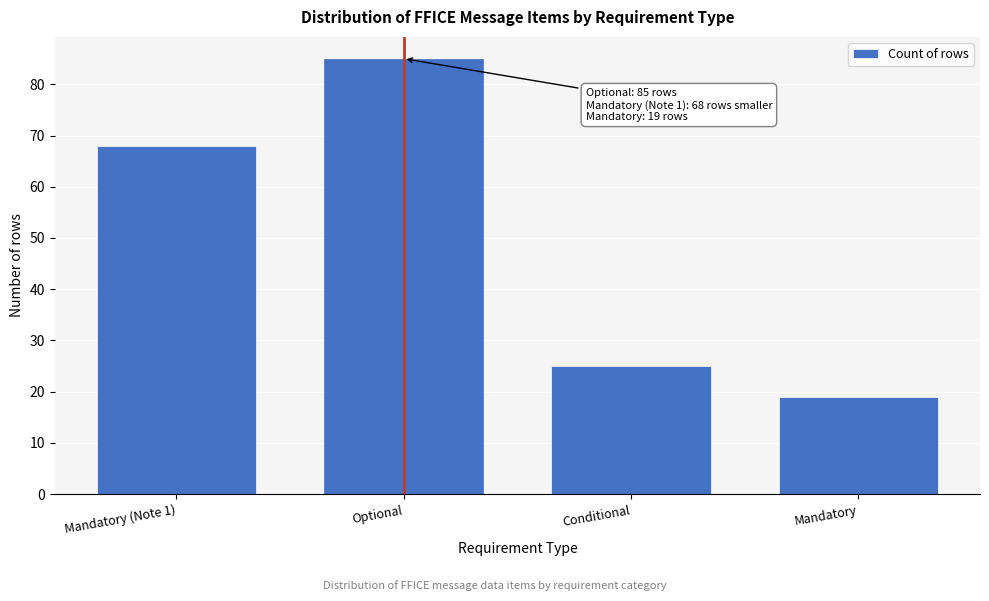

Reading left to right, transcribe all the data shown in this chart.

Mandatory (Note 1)=68	Optional=85	Conditional=25	Mandatory=19